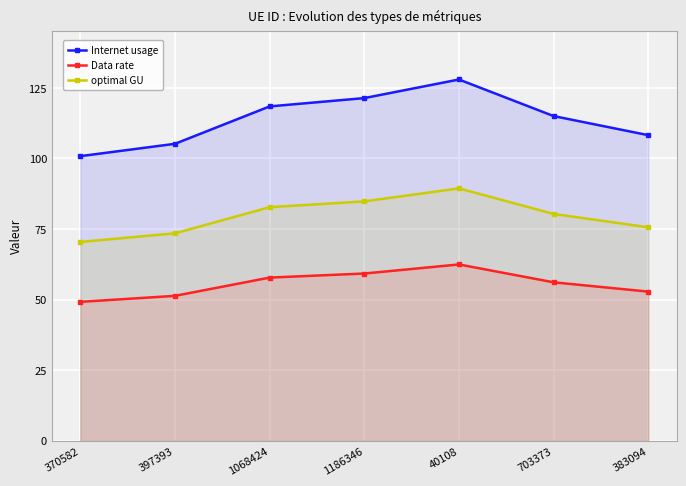

True or false: Internet usage has more than 1 points higher than both neighbors.

False